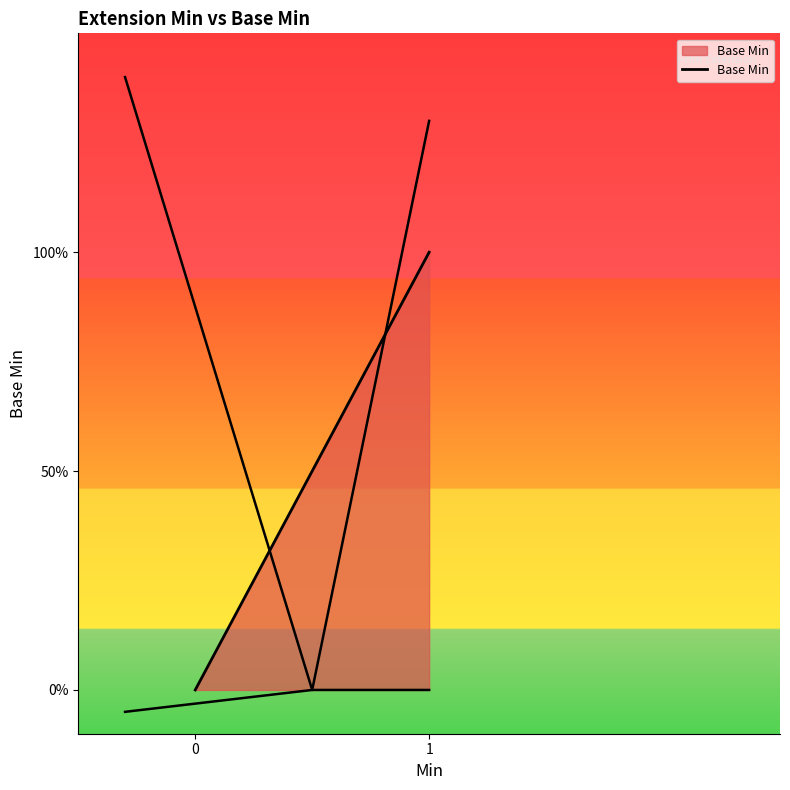

Reading left to right, what are all the values shown in this chart?

0=0	1=1